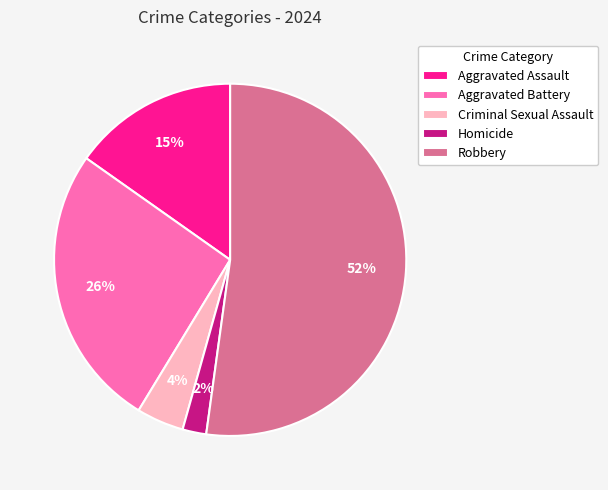

What is the ratio of the value at Robbery to the value at Aggravated Battery?

2.0